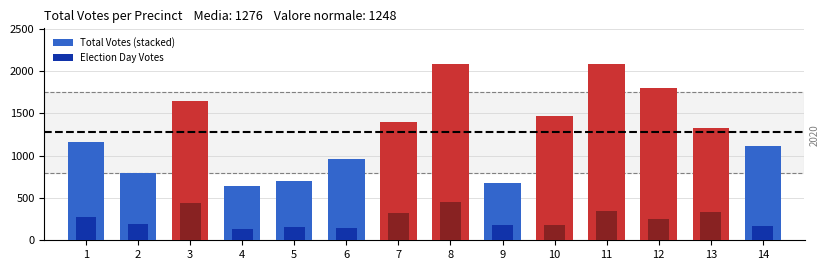

What is the value of the Total Votes (stacked) bar at the 6th from the left?

955